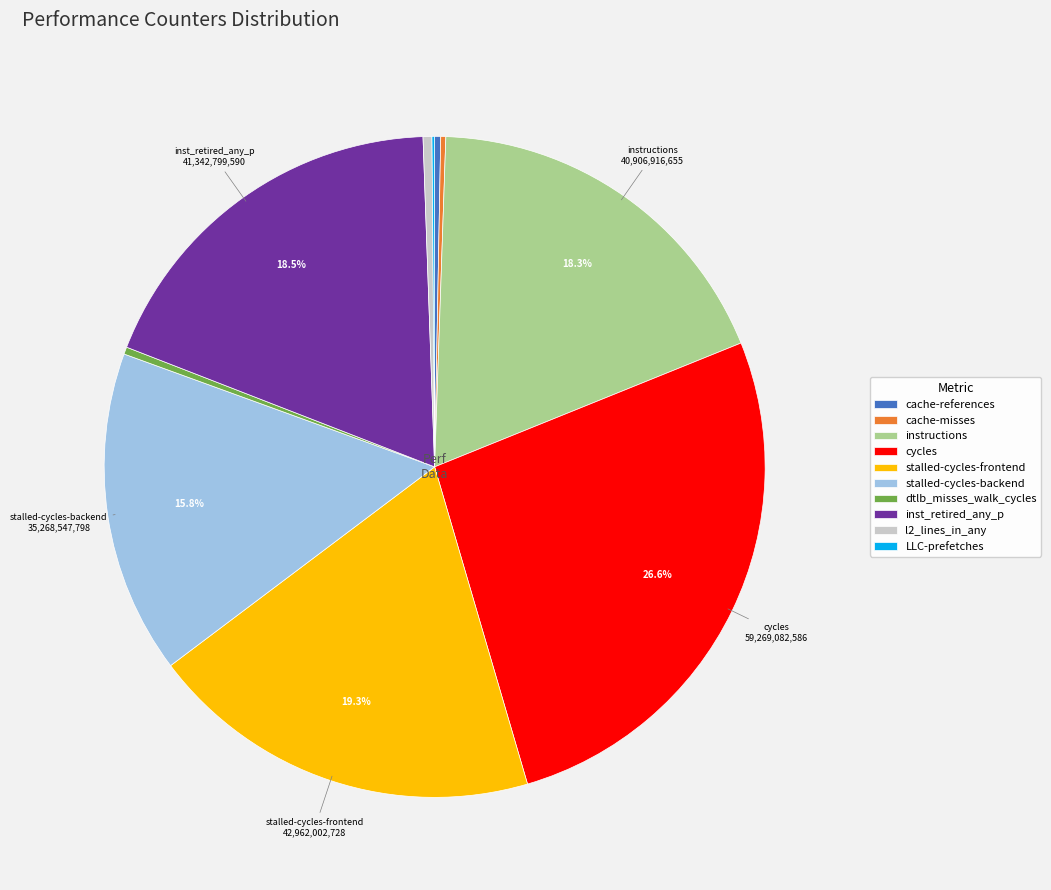

To the nearest percent, what is the combined percentage of inst_retired_any_p and cache-references?

19%